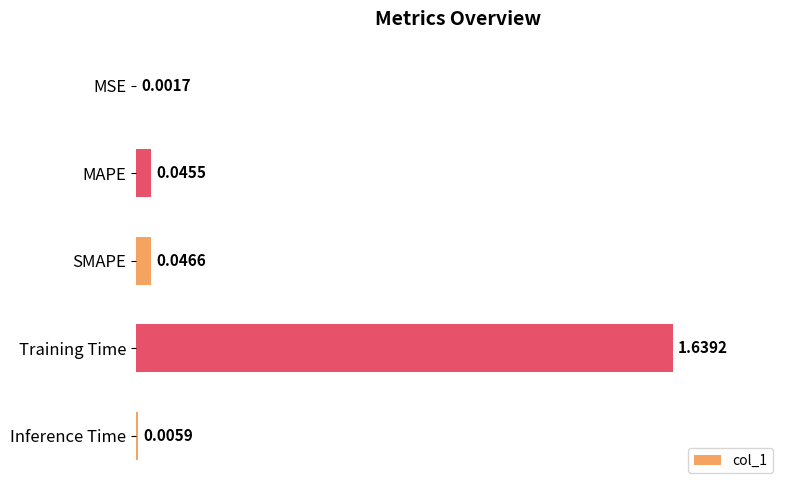

At which category does the chart reach its peak across all series?

Training Time